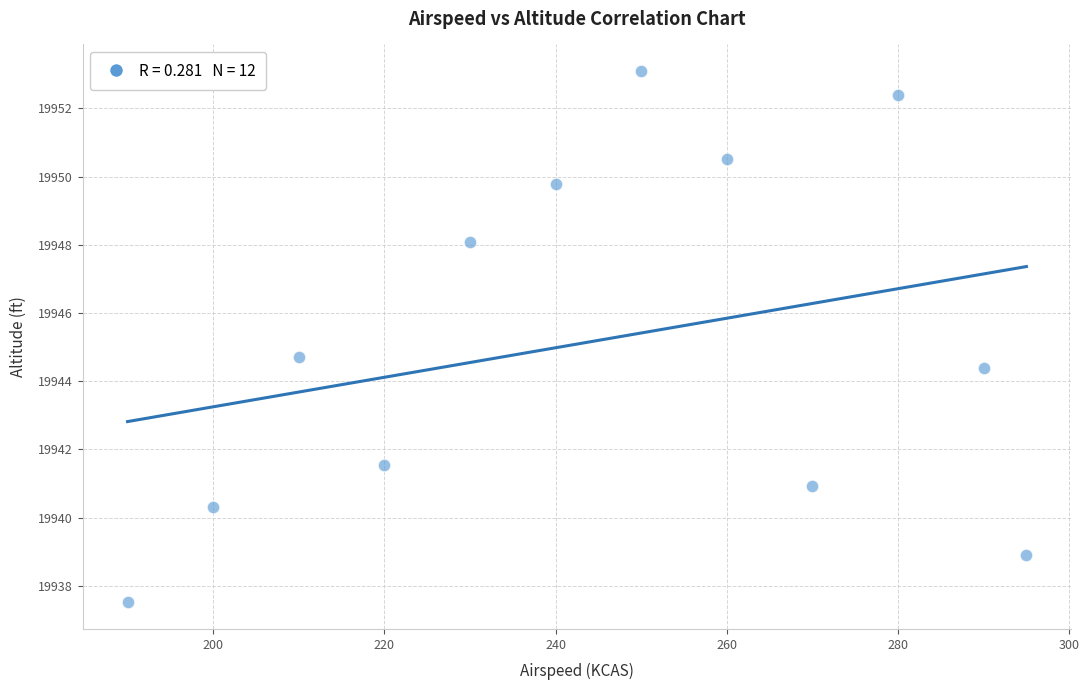

What is the average X value?

244.6